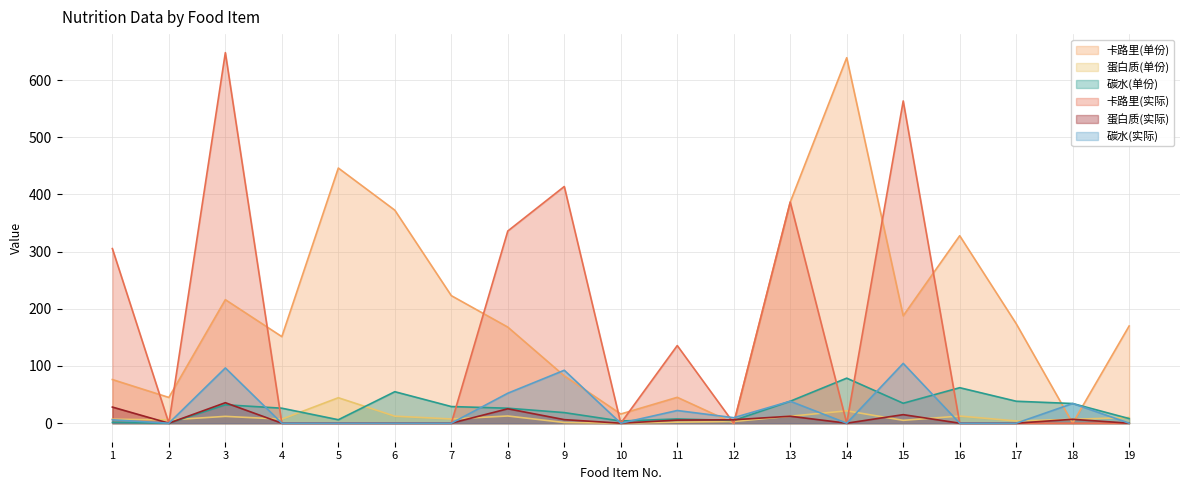

What is the total value across all series at 7?

259.5